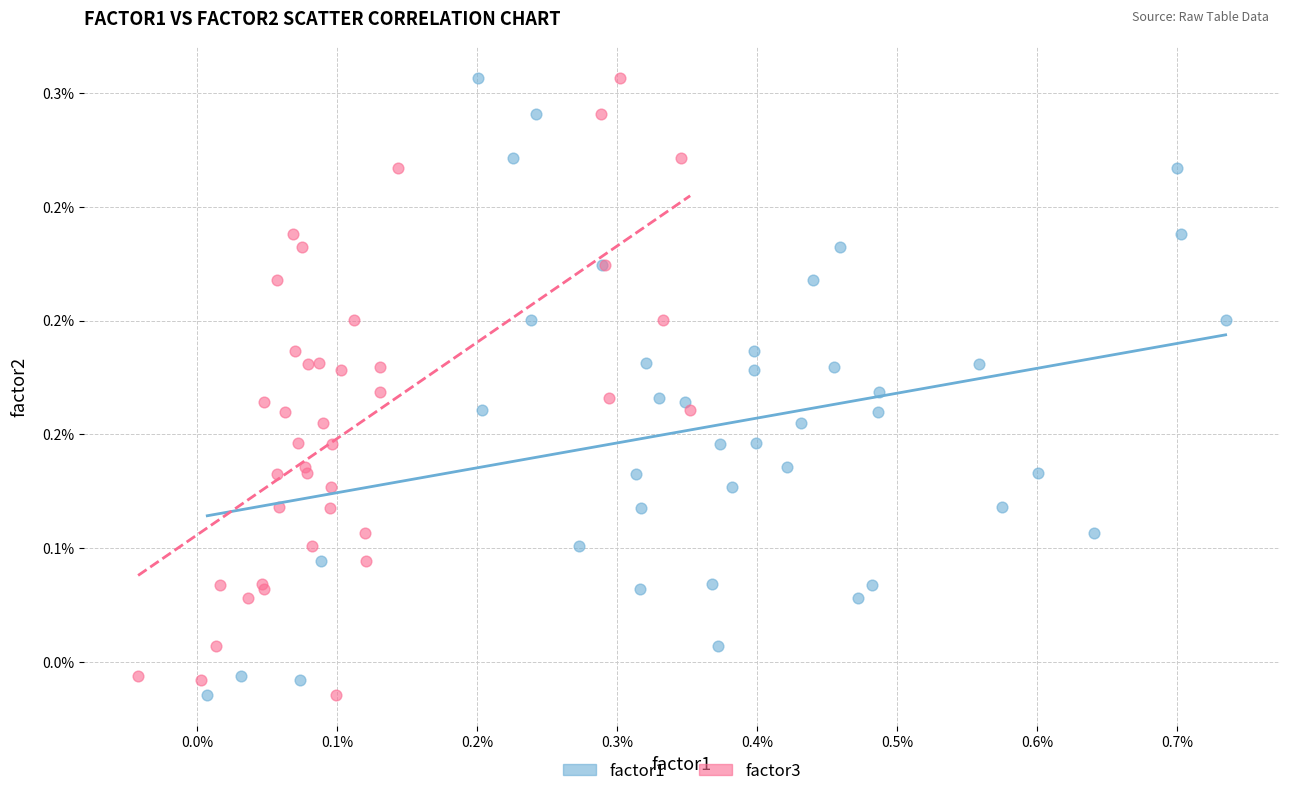

What are all the series names shown in the legend?

factor1, factor3